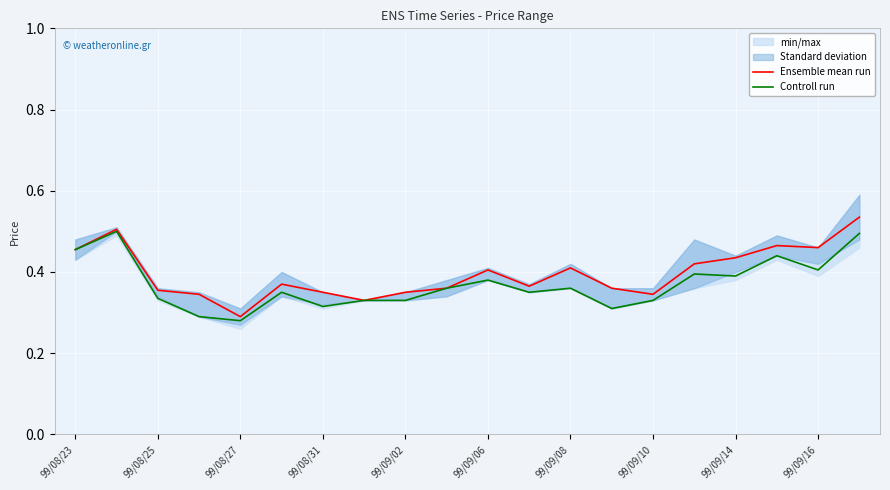

The value of Controll run at 99/08/31 is 0.2. True or false?

False